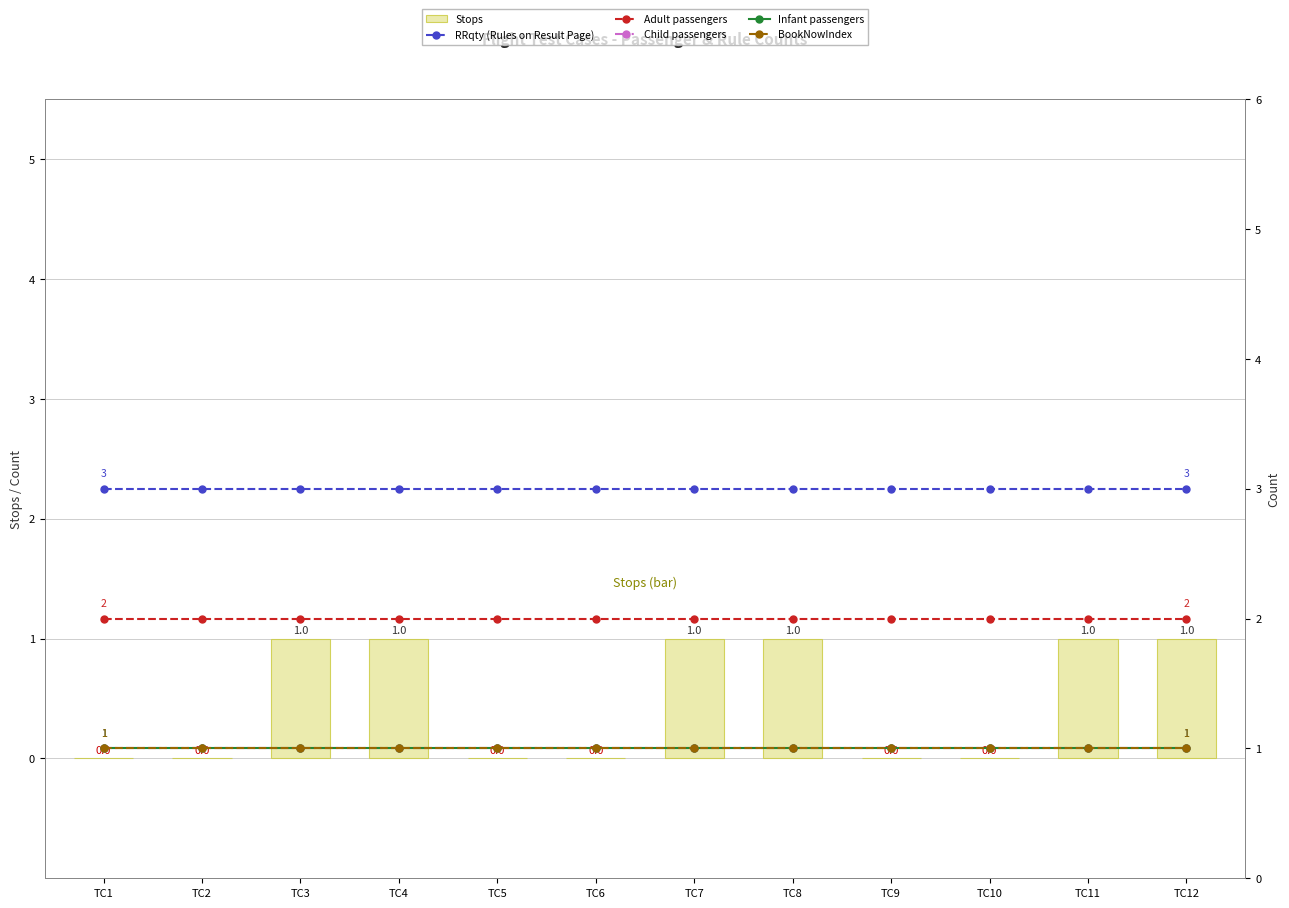

Does the chart contain any negative values?

No